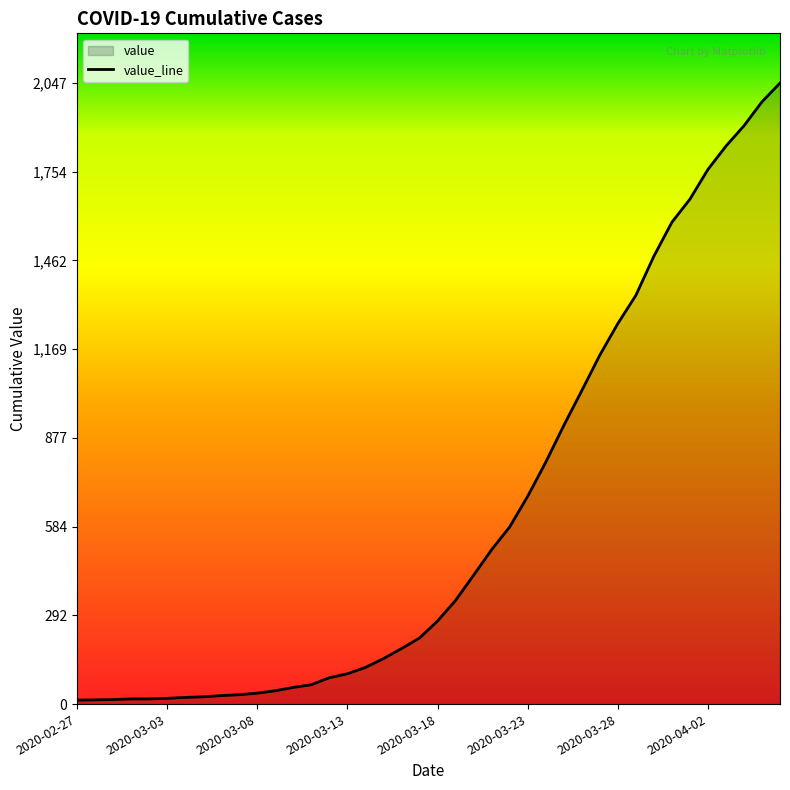

True or false: the data shows 98 at 2020-03-11.

False